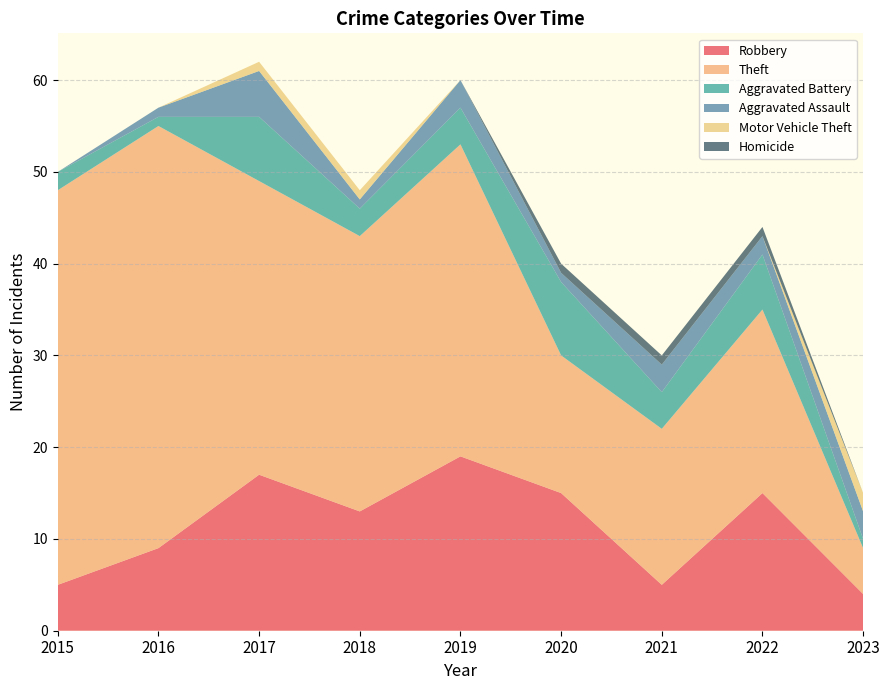

Reading left to right, transcribe all the data shown in this chart.

Robbery: 2015=5	2016=9	2017=17	2018=13	2019=19	2020=15	2021=5	2022=15	2023=4
Theft: 2015=43	2016=46	2017=32	2018=30	2019=34	2020=15	2021=17	2022=20	2023=5
Aggravated Battery: 2015=2	2016=1	2017=7	2018=3	2019=4	2020=8	2021=4	2022=6	2023=1
Aggravated Assault: 2015=0	2016=1	2017=5	2018=1	2019=3	2020=1	2021=3	2022=2	2023=3
Motor Vehicle Theft: 2015=0	2016=0	2017=1	2018=1	2019=0	2020=0	2021=0	2022=0	2023=2
Homicide: 2015=0	2016=0	2017=0	2018=0	2019=0	2020=1	2021=1	2022=1	2023=0